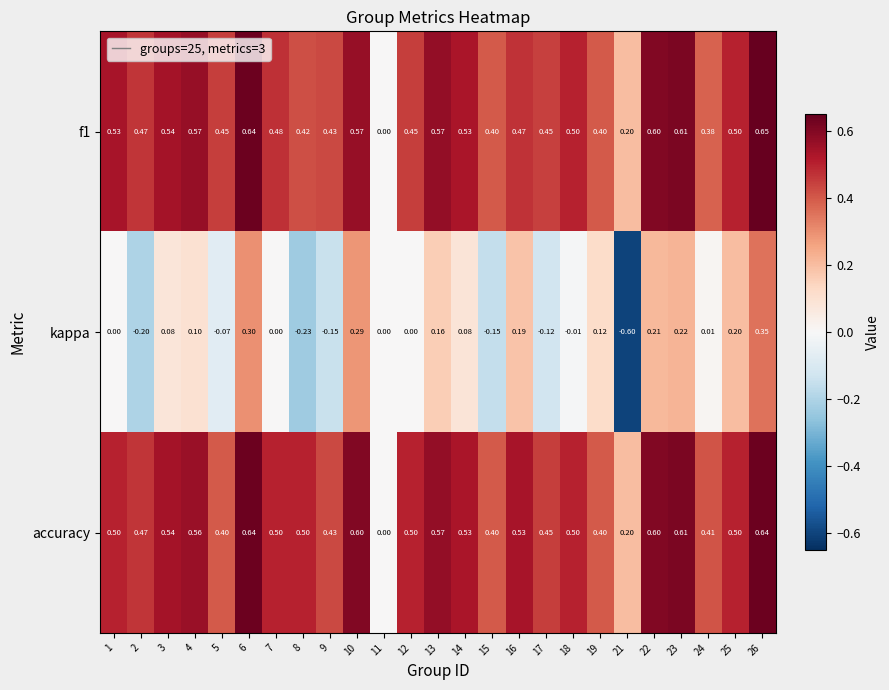

At which category is the sum across all series the highest?

26